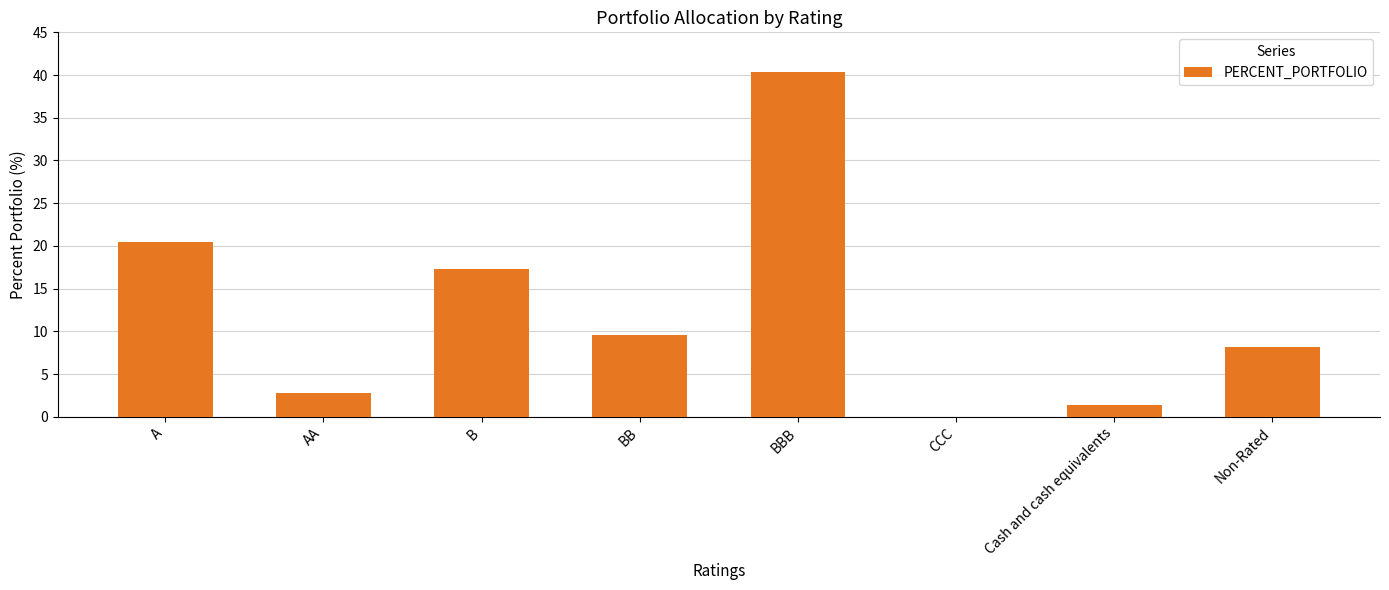

Read the value at BB.

9.6